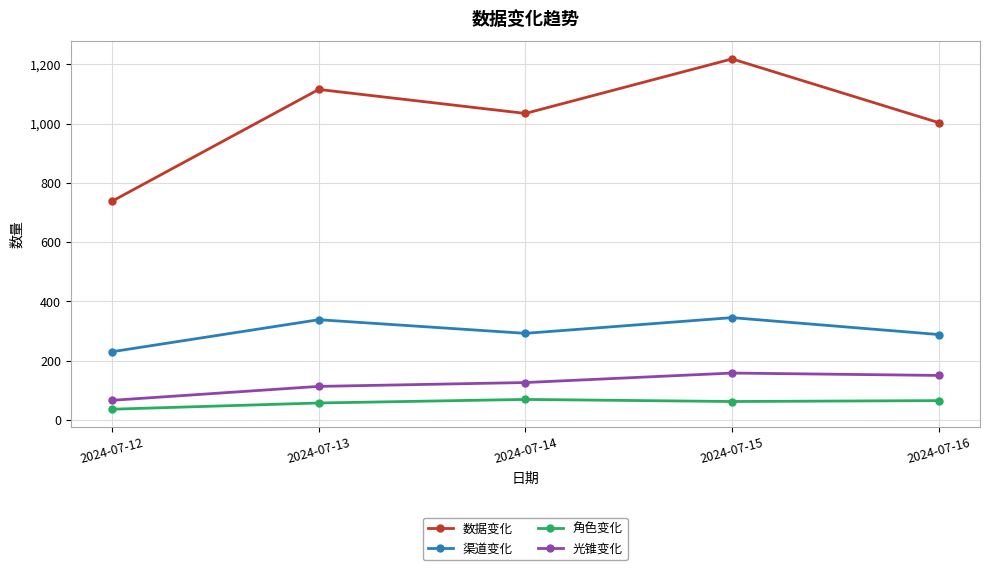

Is the value of 角色变化 at 2024-07-12 greater than the value of 光锥变化 at 2024-07-14?

No